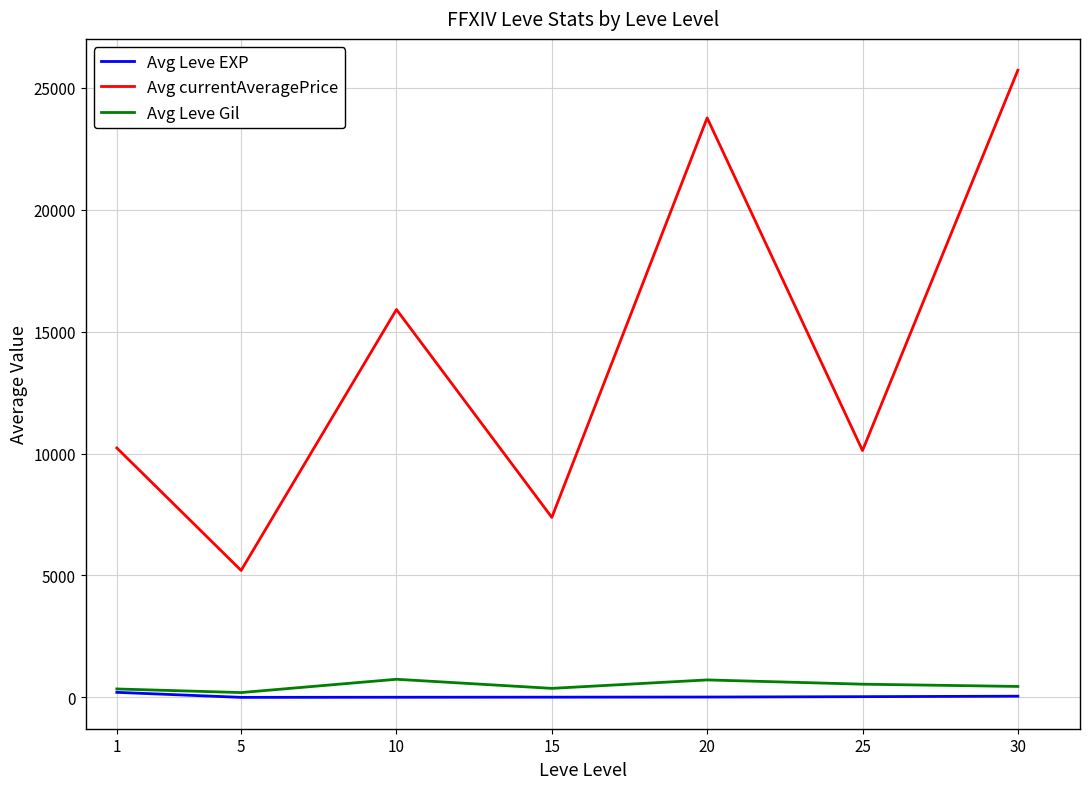

The value of Avg currentAveragePrice at 15 is 7381.6. True or false?

True